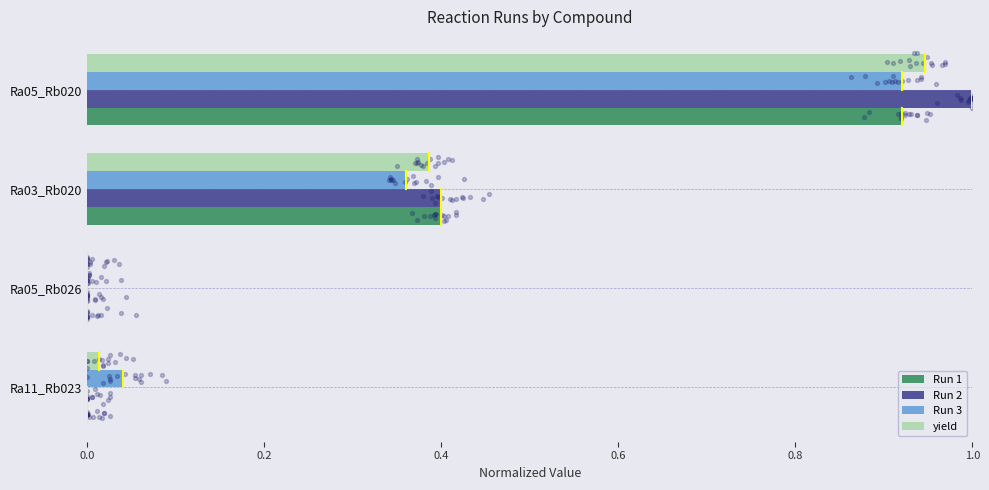

Which series contains the highest Y value?

Run 2